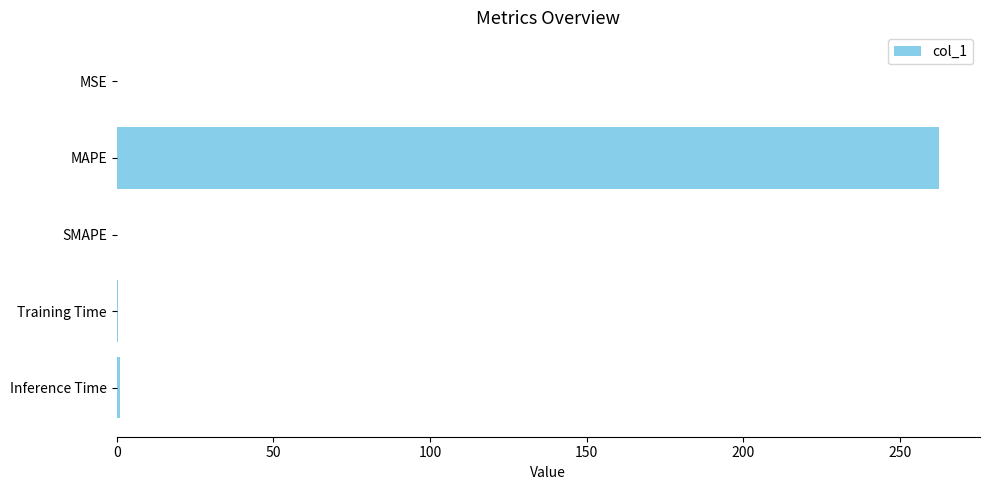

What is the maximum value shown in the chart?

262.5